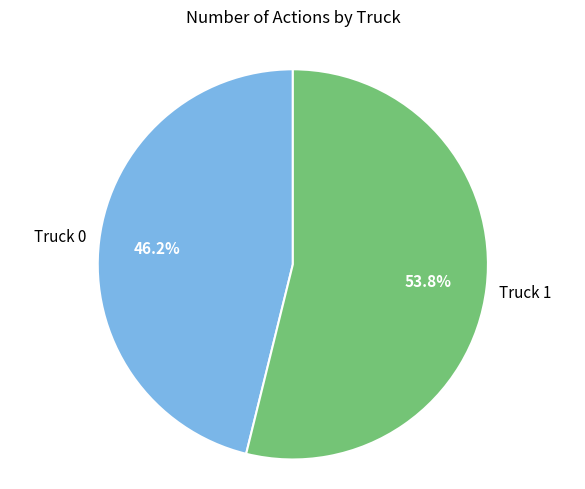

Rank the categories by value from highest to lowest.

Truck 1, Truck 0